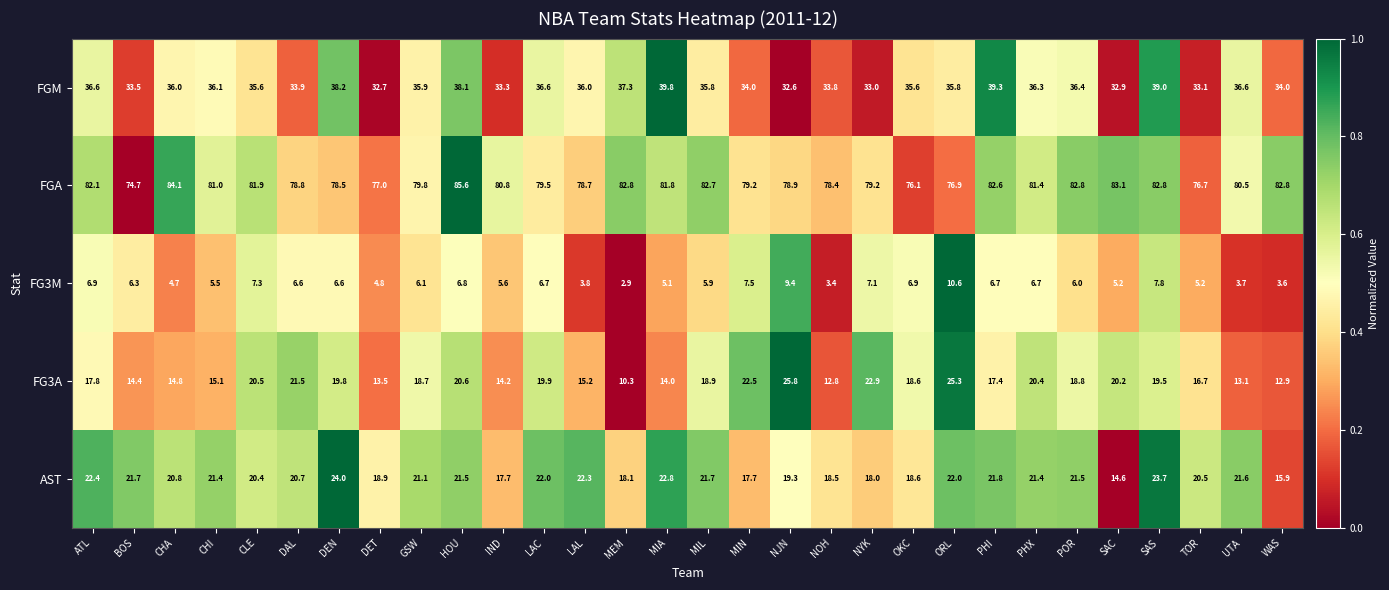

Rank the series by their maximum value, from lowest to highest.

FG3M, AST, FG3A, FGM, FGA